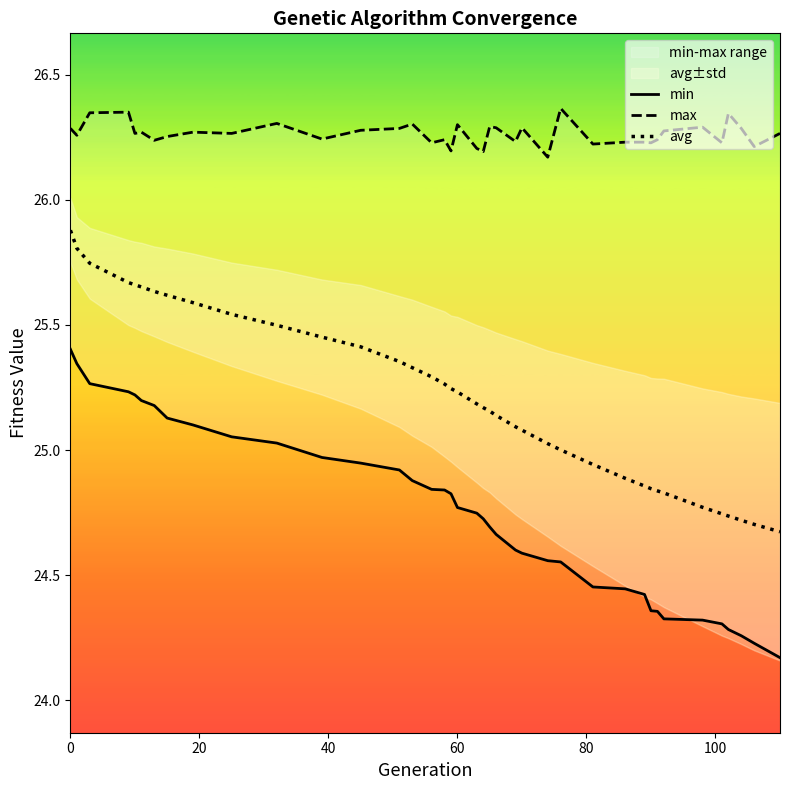

Reading left to right, extract all data points from this chart.

min: 25.4	25.3	25.3	25.2	25.2	25.2	25.2	25.1	25.1	25.1	25.0	25.0	24.9	24.9	24.9	24.8	24.8	24.8	24.8	24.7	24.7	24.7	24.7	24.6	24.6	24.6	24.6	24.5	24.4	24.4	24.4	24.4	24.3	24.3	24.3	24.3	24.3	24.2	24.2
max: 26.3	26.3	26.3	26.4	26.3	26.3	26.2	26.3	26.3	26.3	26.3	26.2	26.3	26.3	26.3	26.2	26.2	26.2	26.3	26.2	26.2	26.3	26.3	26.2	26.3	26.2	26.4	26.2	26.2	26.2	26.2	26.2	26.3	26.3	26.2	26.3	26.3	26.2	26.3
avg: 25.9	25.8	25.7	25.7	25.7	25.7	25.6	25.6	25.6	25.5	25.5	25.5	25.4	25.4	25.3	25.3	25.3	25.2	25.2	25.2	25.2	25.2	25.1	25.1	25.1	25.0	25.0	24.9	24.9	24.9	24.8	24.8	24.8	24.8	24.7	24.7	24.7	24.7	24.7